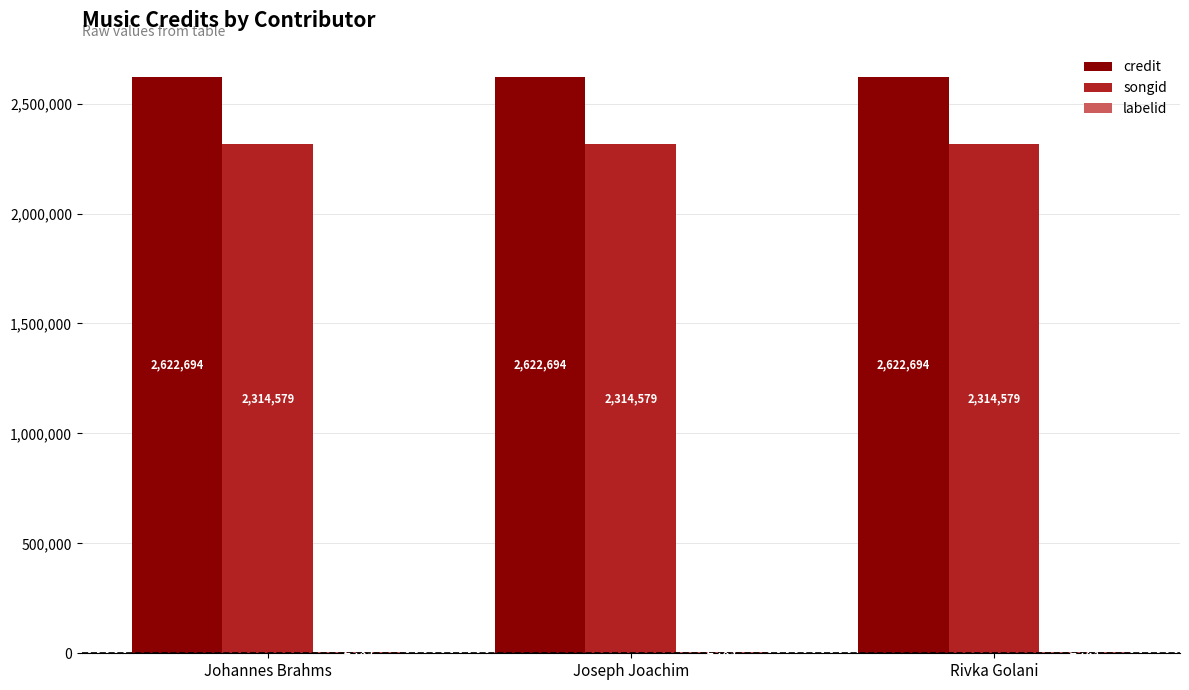

What is the total value across all series at Johannes Brahms?

4942062